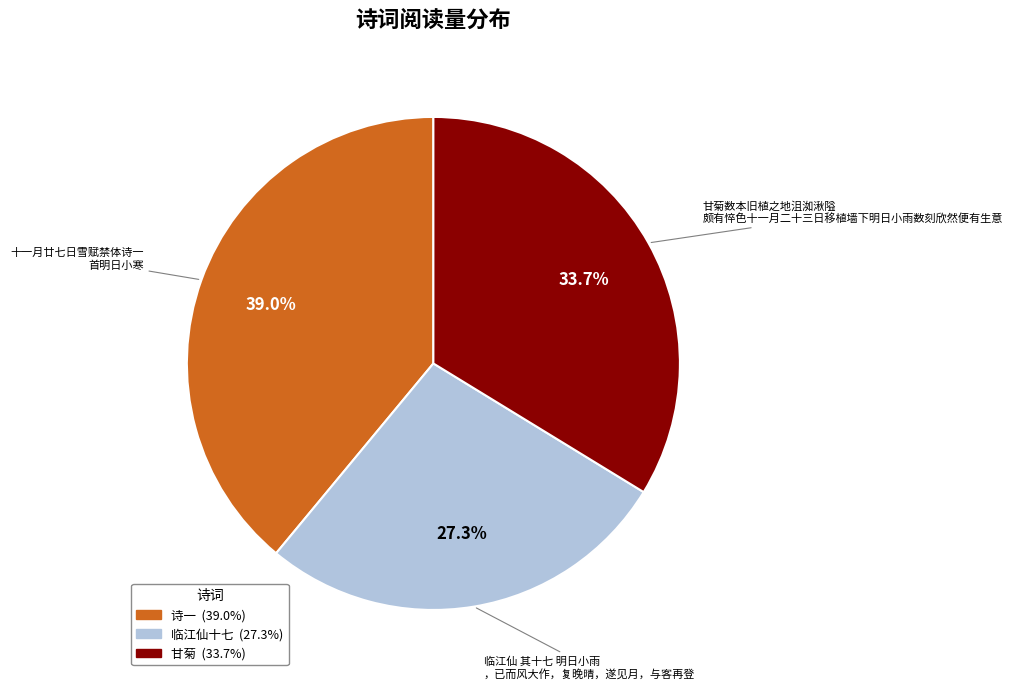

Does any single category account for the majority?

No